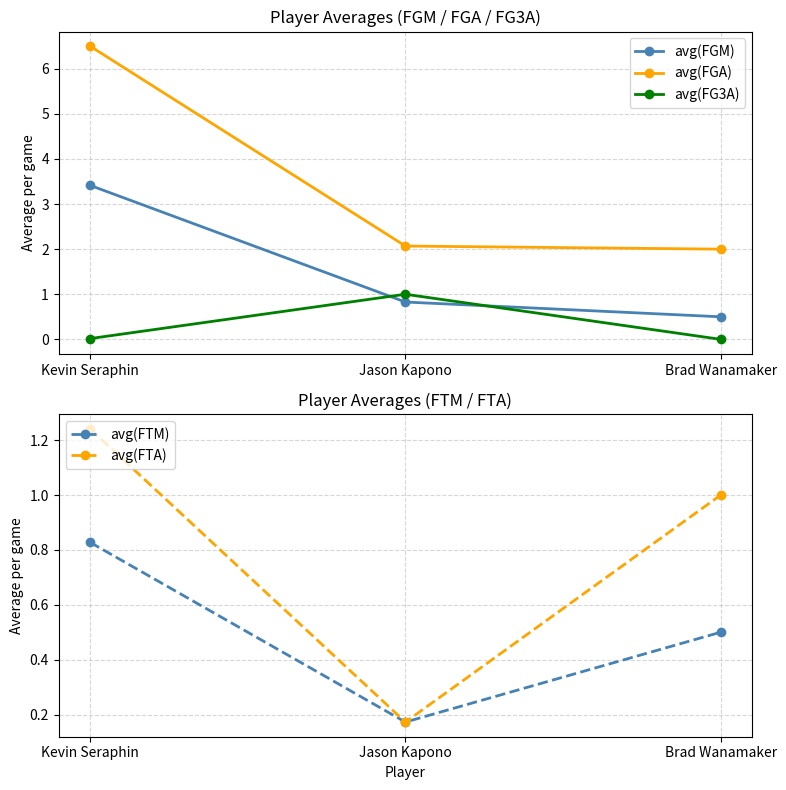

Which series has the widest spread of values?

avg(FGA)